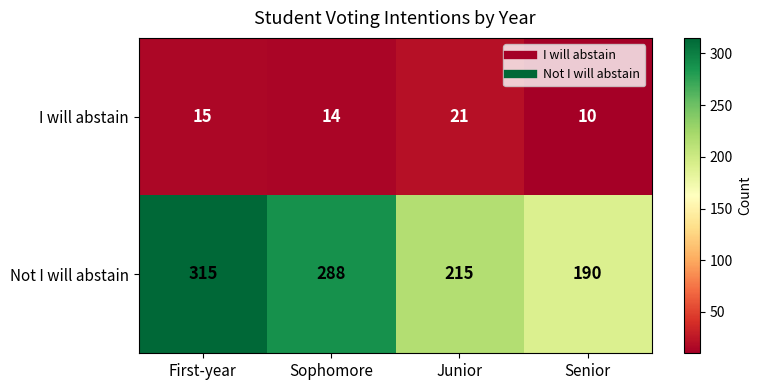

Which series has the widest spread of values?

Not I will abstain